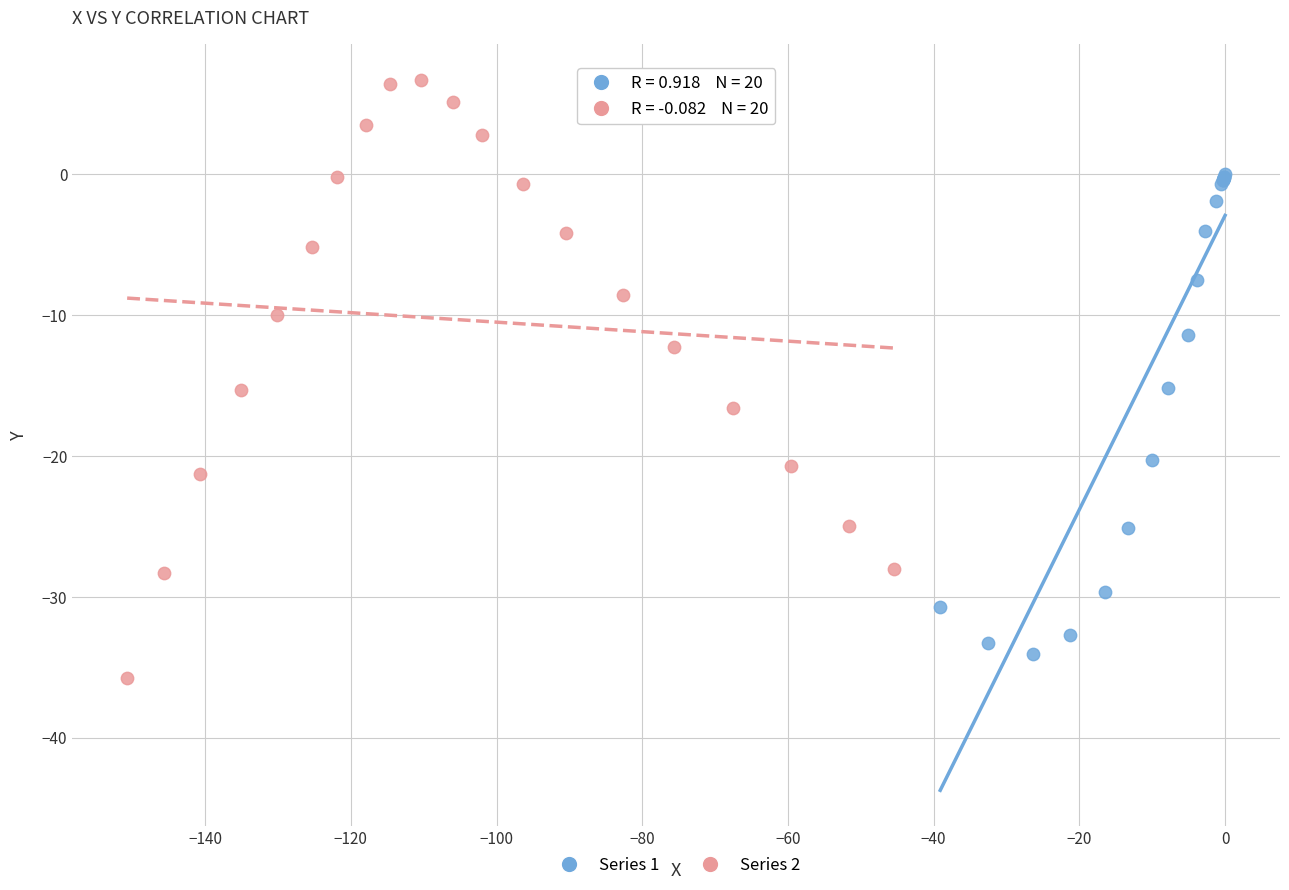

Which series has the largest Y range (max minus min)?

Series 2